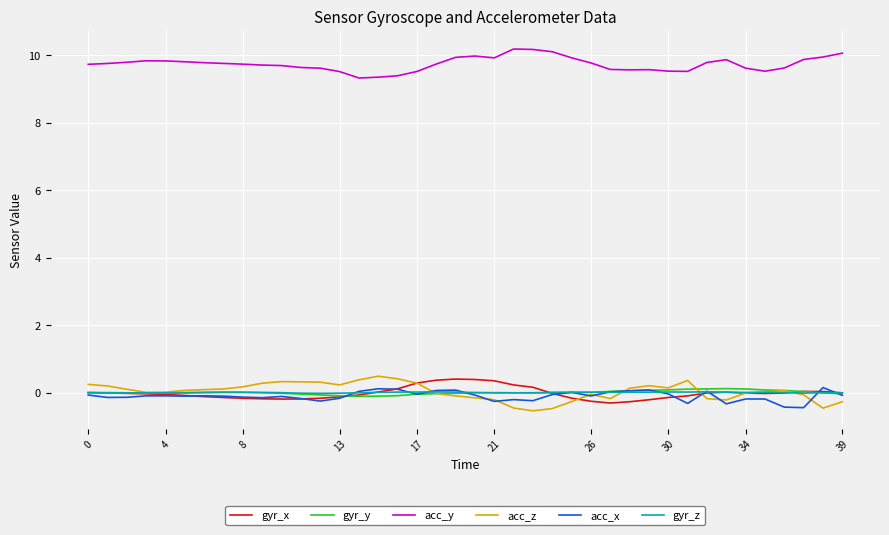

How many lines are shown in the chart?

6